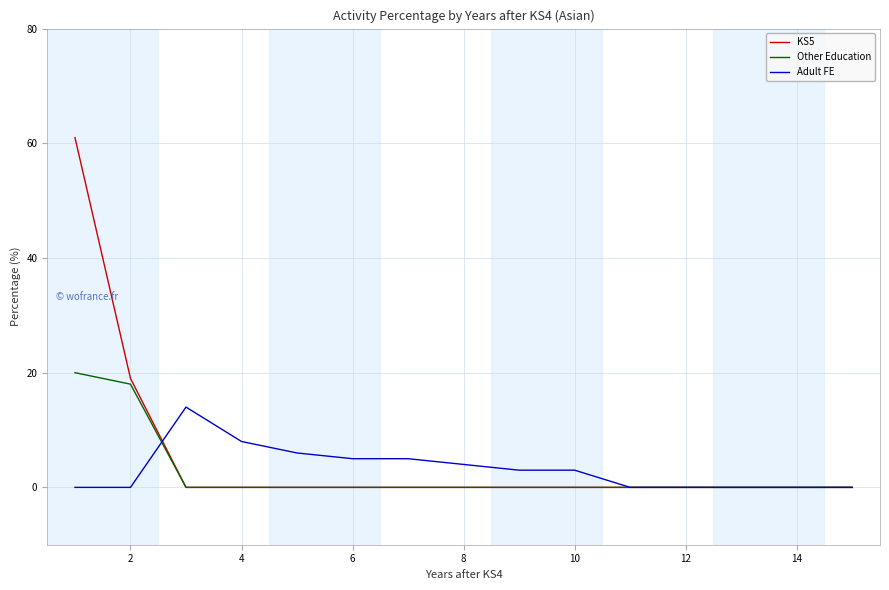

What is the maximum value for Adult FE?

14